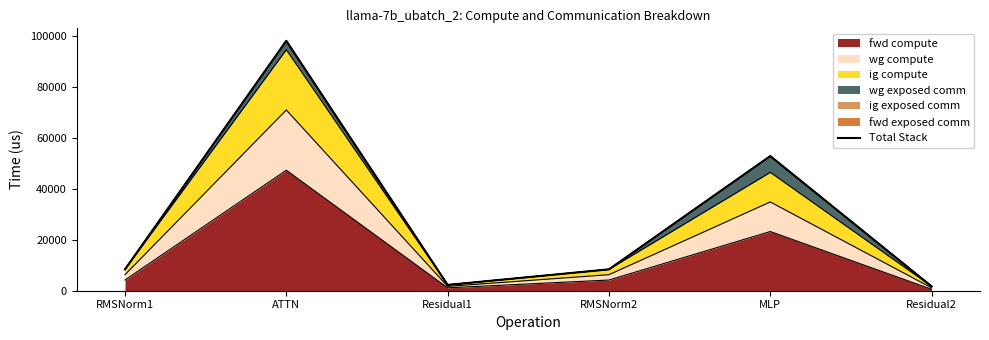

Which category has the highest value across all series?

ATTN